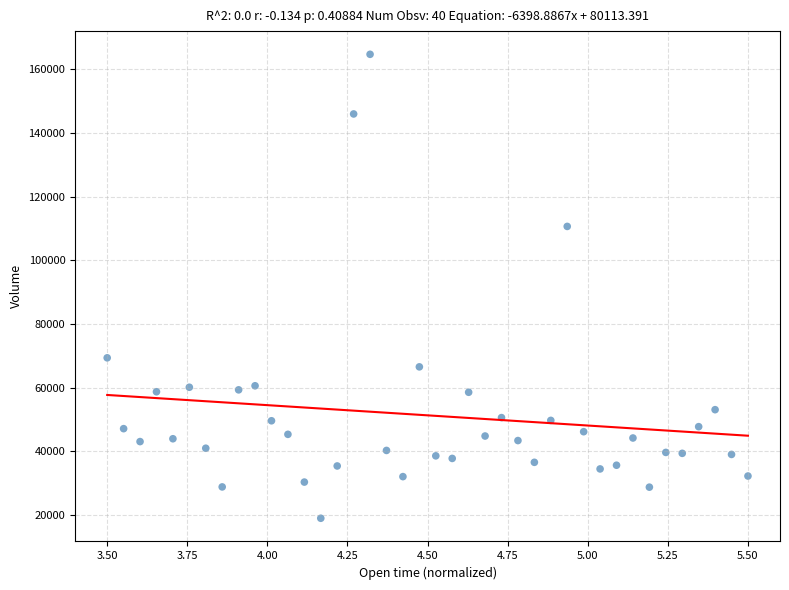

What is the range of Y values (max minus min)?

145708.0